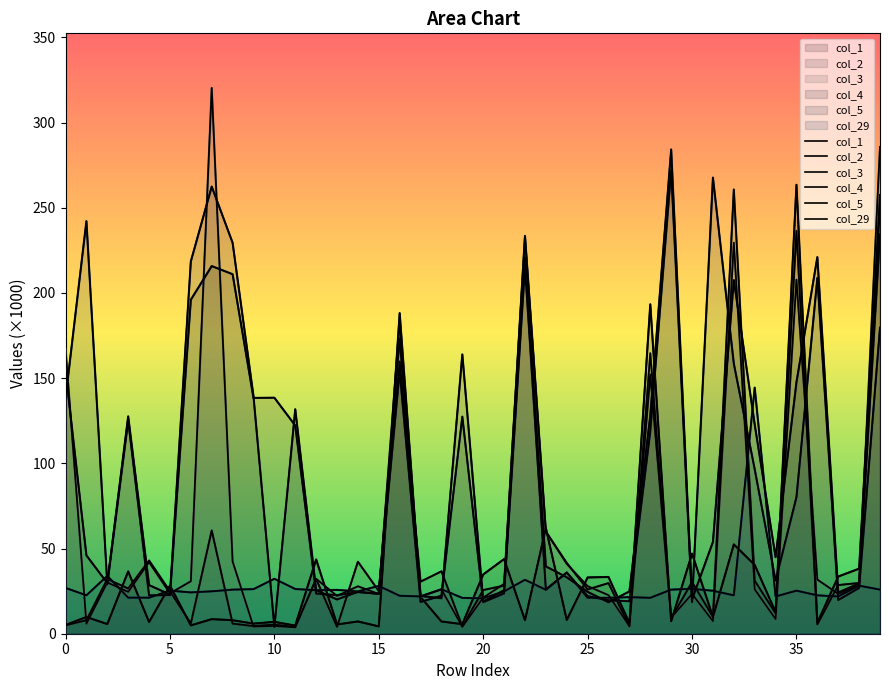

At 17, list the series in order from smallest to largest.

col_5, col_1, col_29, col_3, col_4, col_2